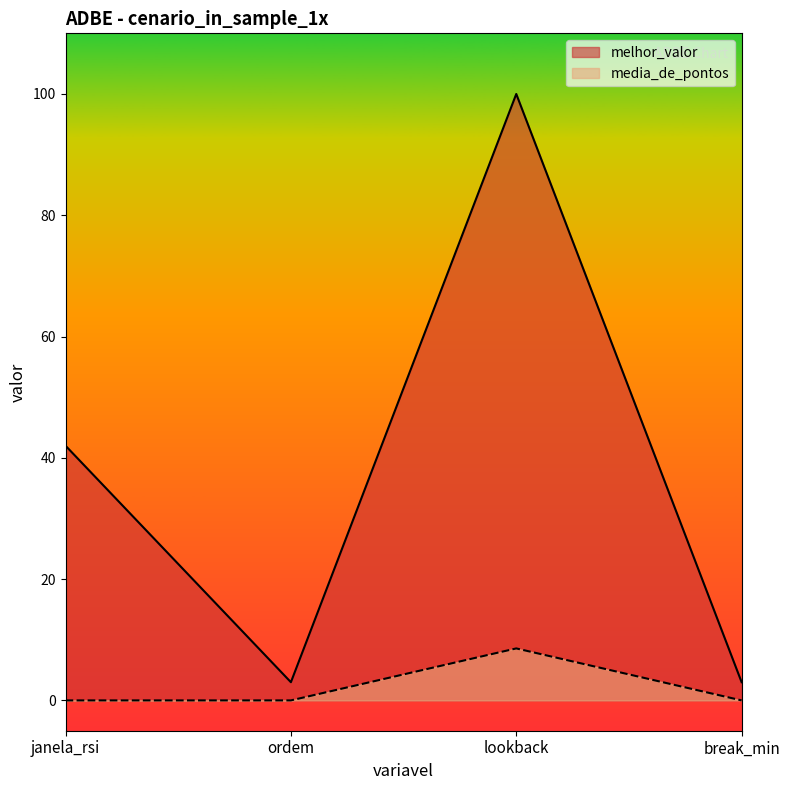

True or false: melhor_valor and media_de_pontos intersect in this chart.

False